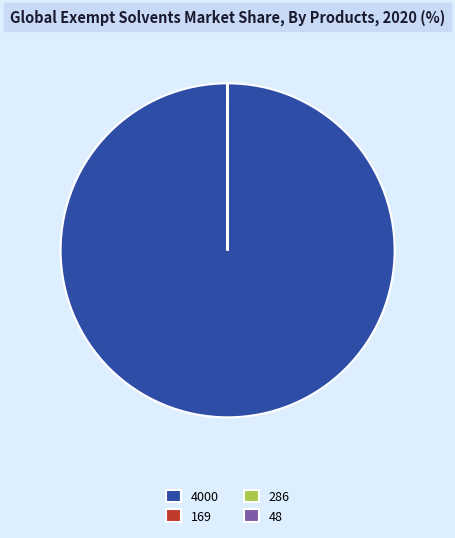

True or false: 4000 accounts for 85% of the total.

False